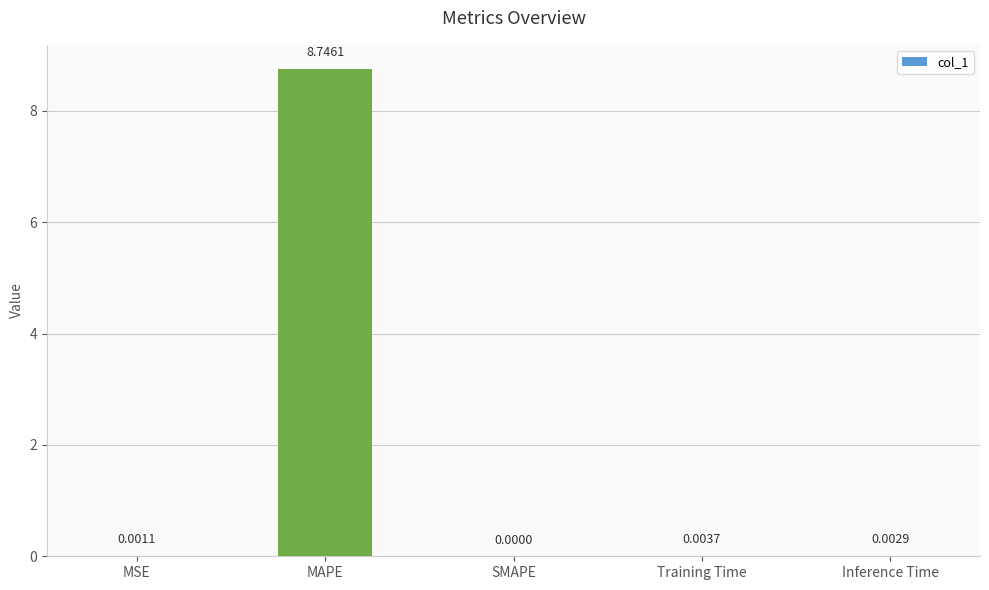

How many data points does each series have?

5